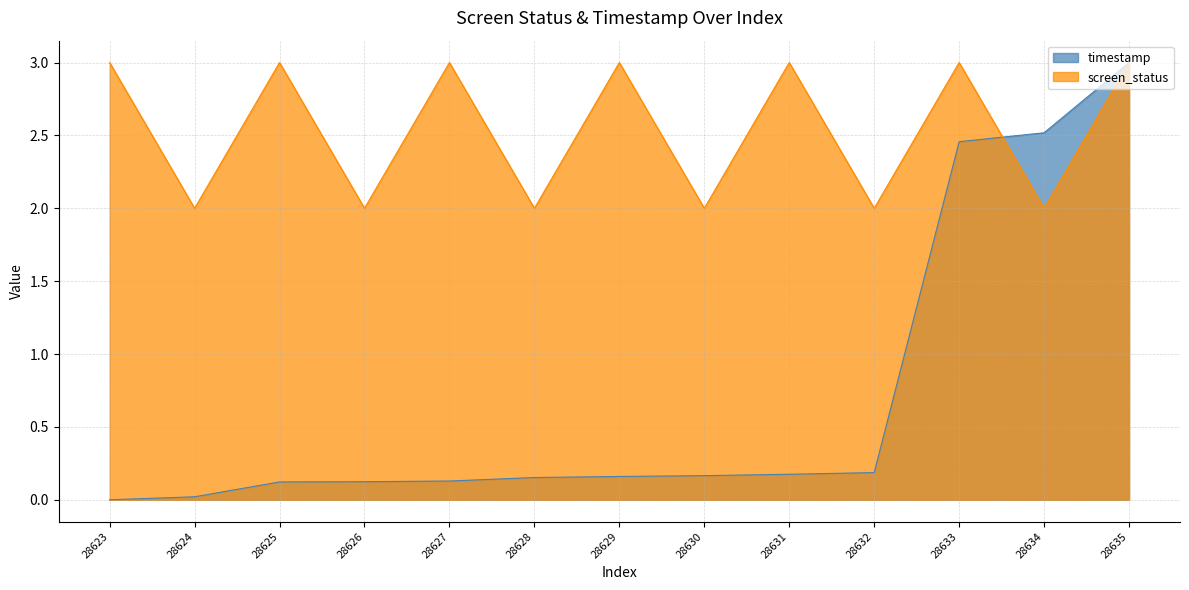

What are all the series names shown in the legend?

timestamp, screen_status